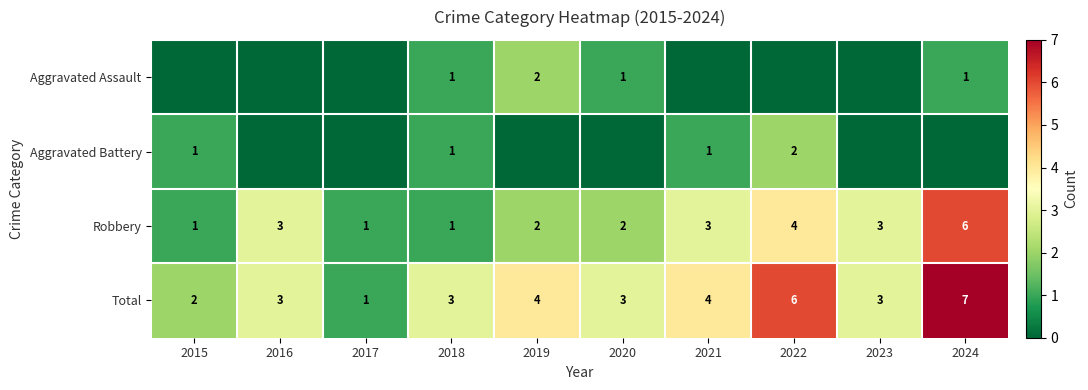

What is the difference between the second highest and minimum values in the Robbery series?

3